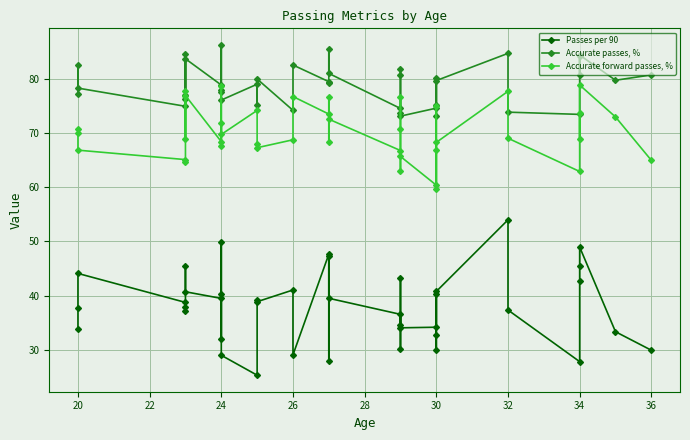

What is the sum of all Accurate passes, % values?

3154.3